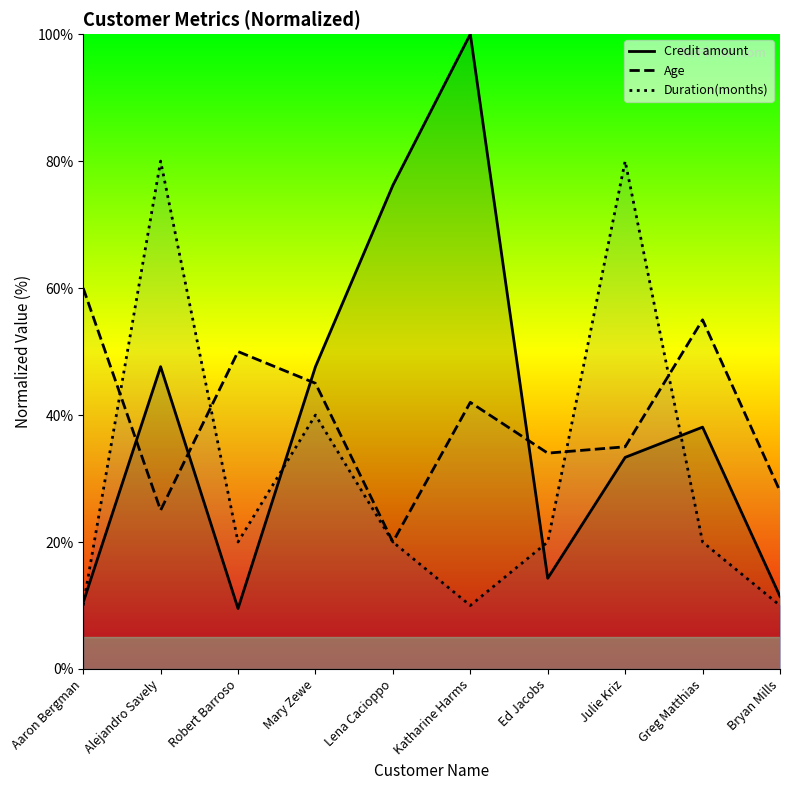

Reading left to right, what are all the values shown in this chart?

Credit amount: 10.5	47.6	9.5	47.6	76.2	100.0	14.3	33.3	38.1	11.4
Age: 60.0	25.0	50.0	45.0	20.0	42.0	34.0	35.0	55.0	28.0
Duration(months): 10.0	80.0	20.0	40.0	20.0	10.0	20.0	80.0	20.0	10.0